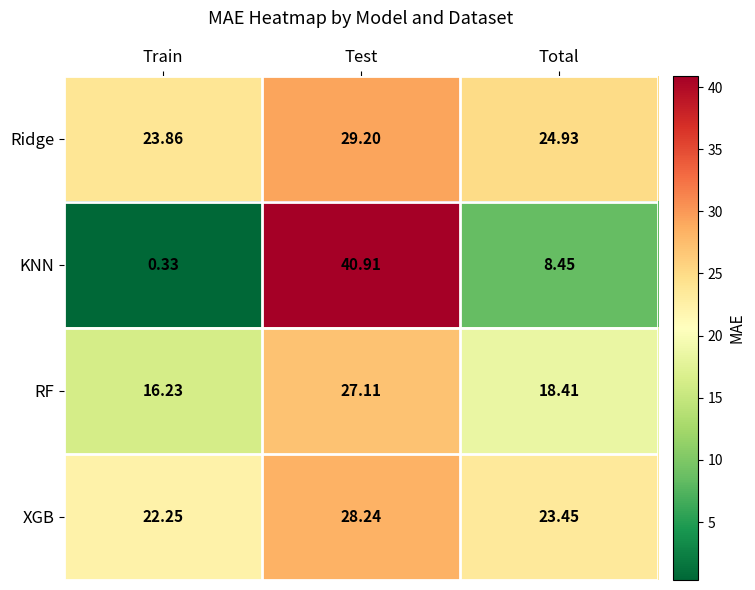

How many data points does each series have?

3